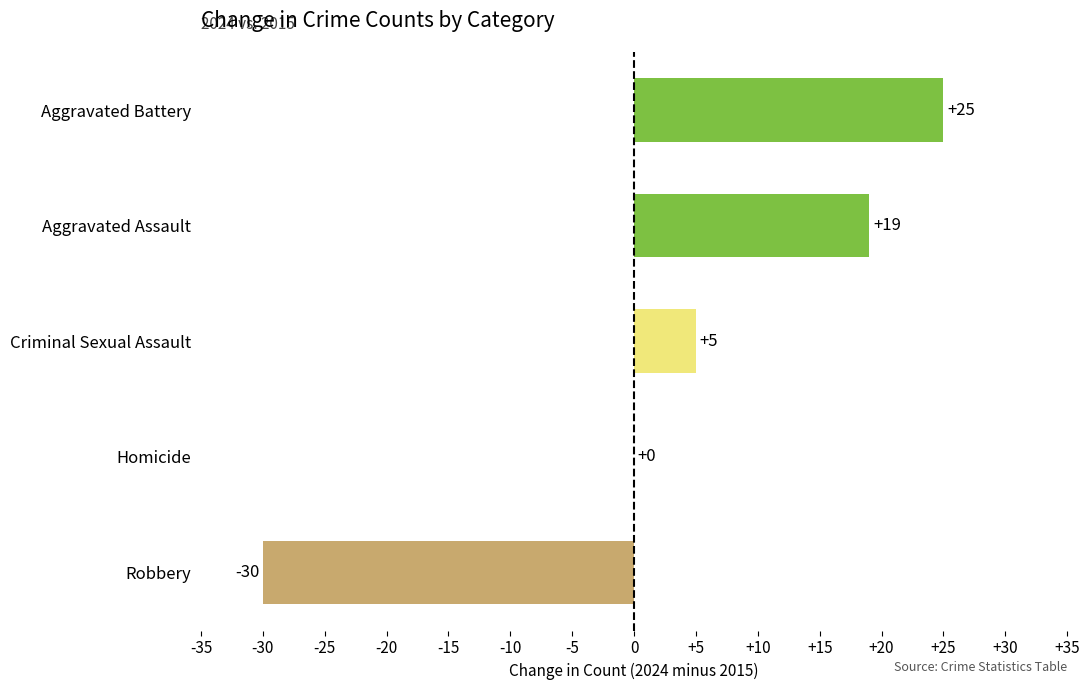

Reading top to bottom, extract all data points from this chart.

Aggravated Battery=25	Aggravated Assault=19	Criminal Sexual Assault=5	Homicide=0	Robbery=-30